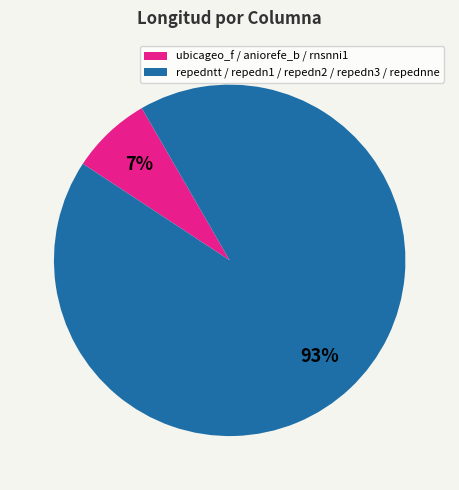

What is the largest slice in the pie chart?

repedntt / repedn1 / repedn2 / repedn3 / repednne